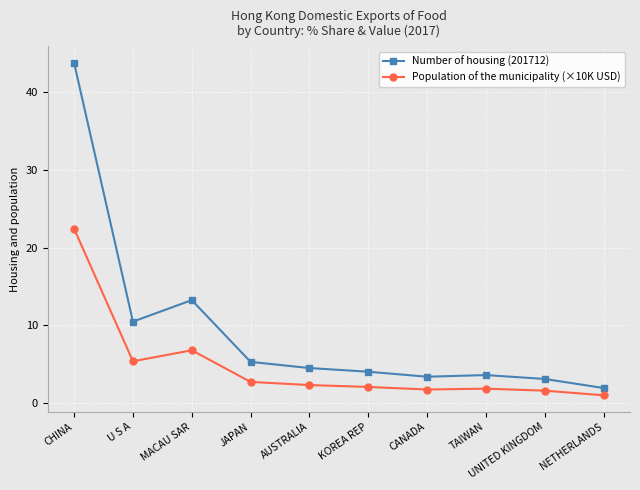

Does the chart have visible grid lines?

Yes